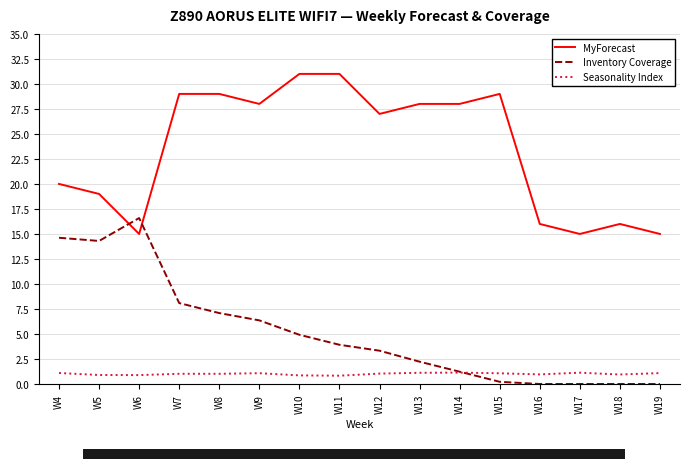

List the series in order of their overall mean, lowest first.

Seasonality Index, Inventory Coverage, MyForecast